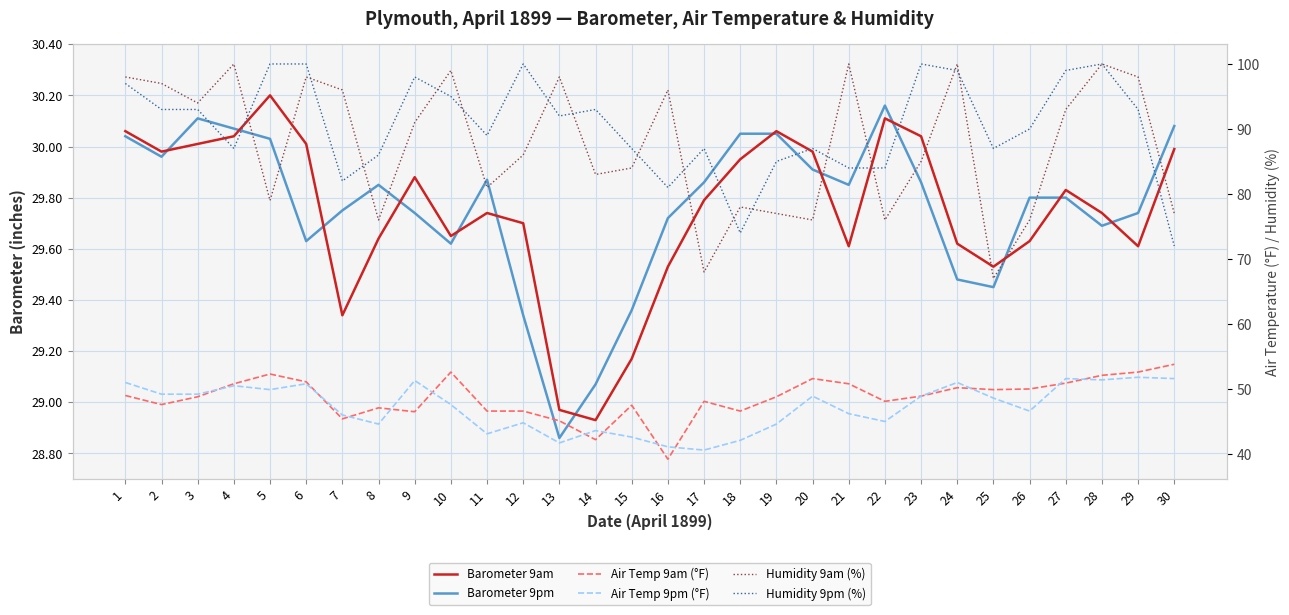

What is the sum of all Barometer 9am values?

892.3